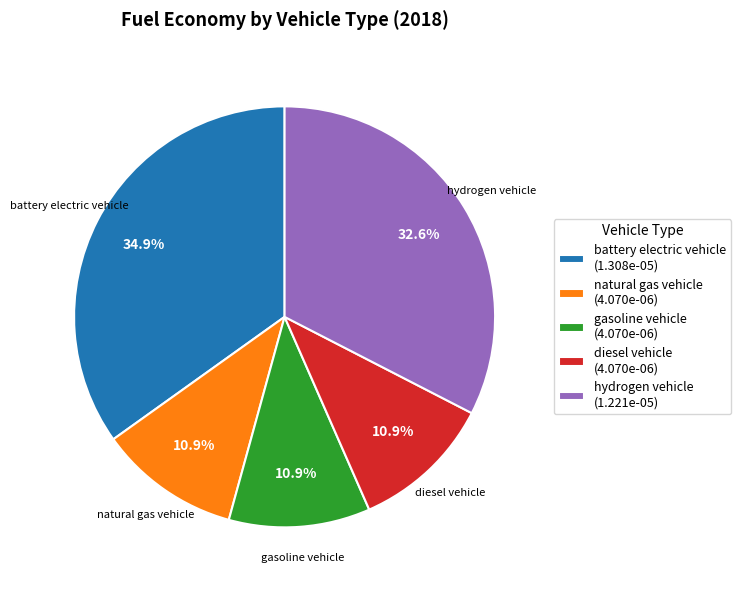

The gasoline vehicle slice represents 11% of the pie. True or false?

True